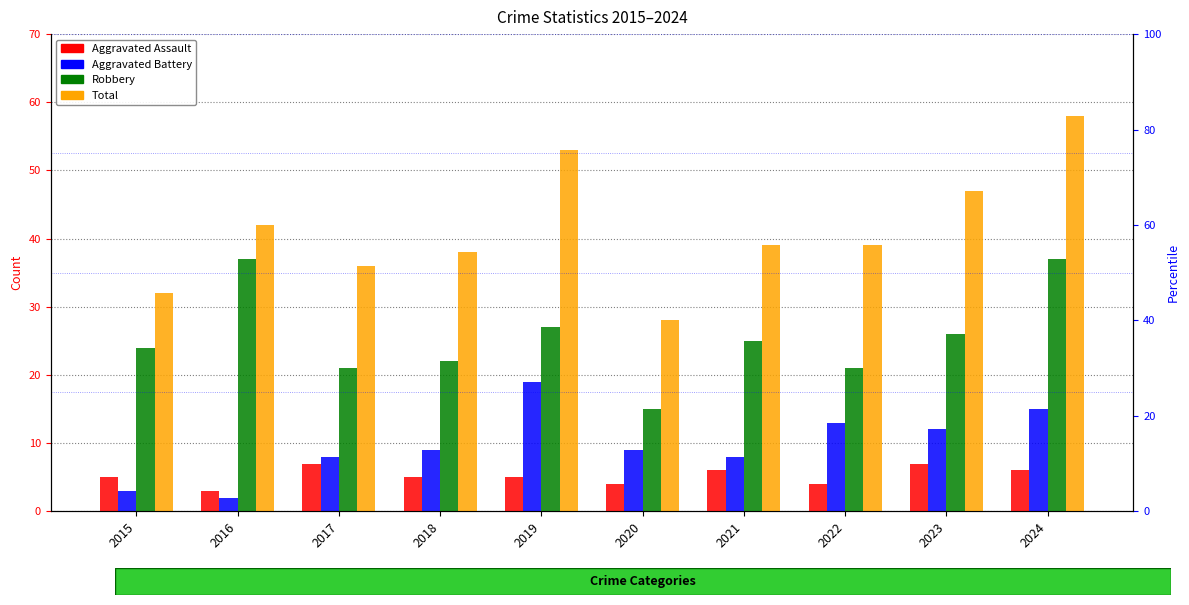

What value does the Aggravated Assault series have at 2024?

6